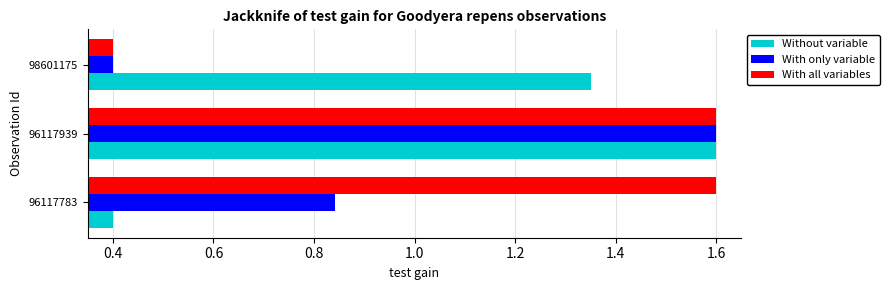

The Without variable series shows 1.6 at 96117939. True or false?

True